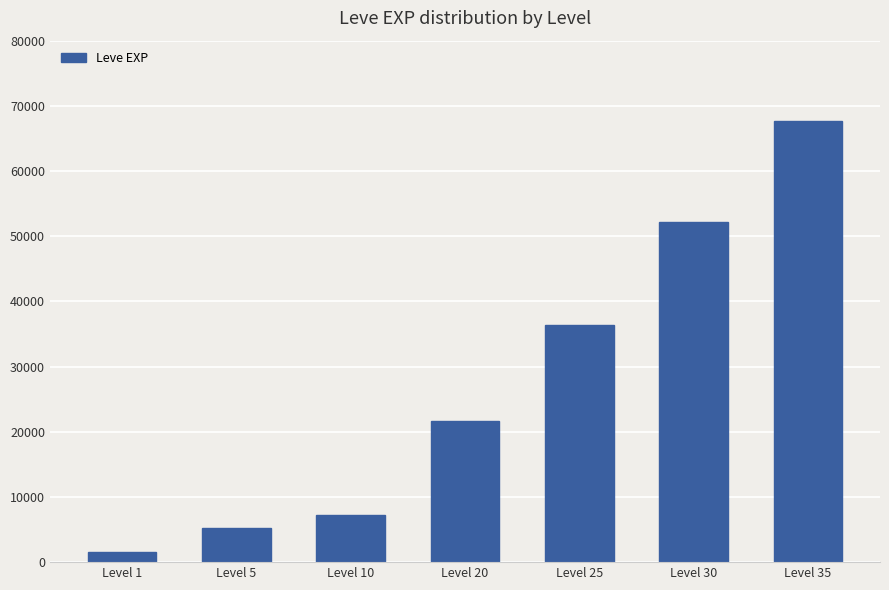

What is the maximum value shown in the chart?

67730